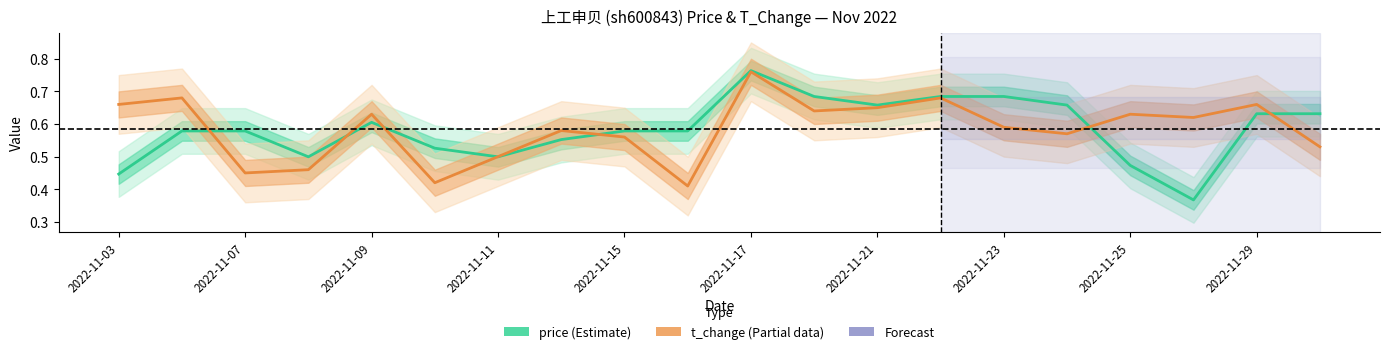

Reading right to left, list all the values displayed in this chart.

price: 0.6	0.6	0.4	0.5	0.7	0.7	0.7	0.7	0.7	0.8	0.6	0.6	0.6	0.5	0.5	0.6	0.5	0.6	0.6	0.4
t_change: 0.5	0.7	0.6	0.6	0.6	0.6	0.7	0.7	0.6	0.8	0.4	0.6	0.6	0.5	0.4	0.6	0.5	0.5	0.7	0.7